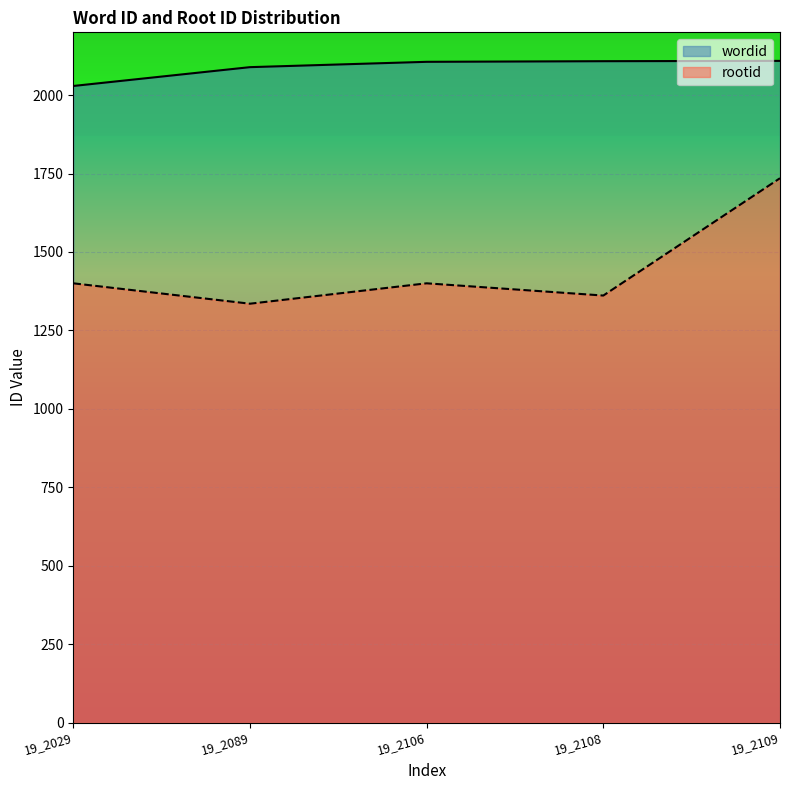

Which has a higher value, 19_2089 or 19_2029?

19_2089